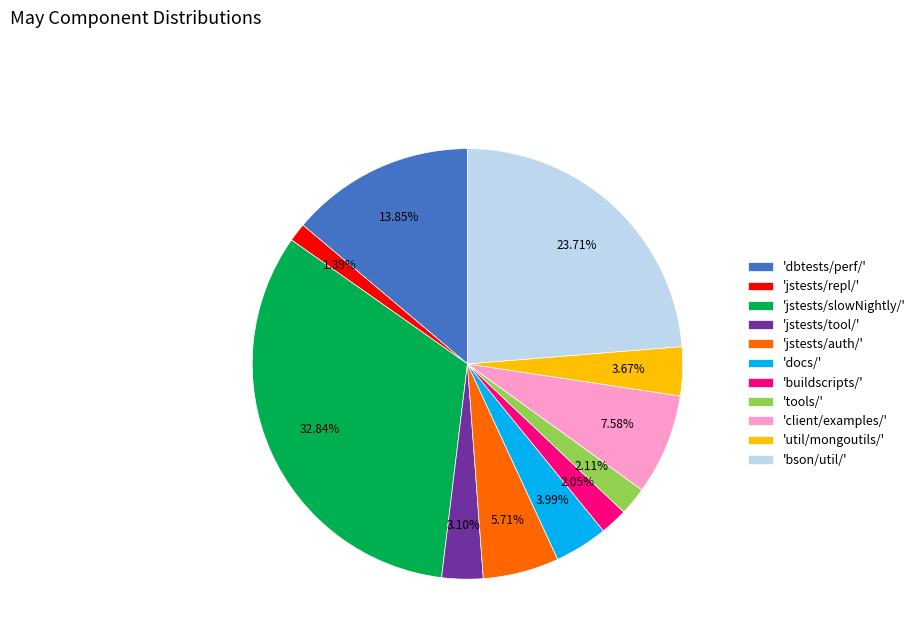

Does 'bson/util/' account for over 50% of the chart?

No